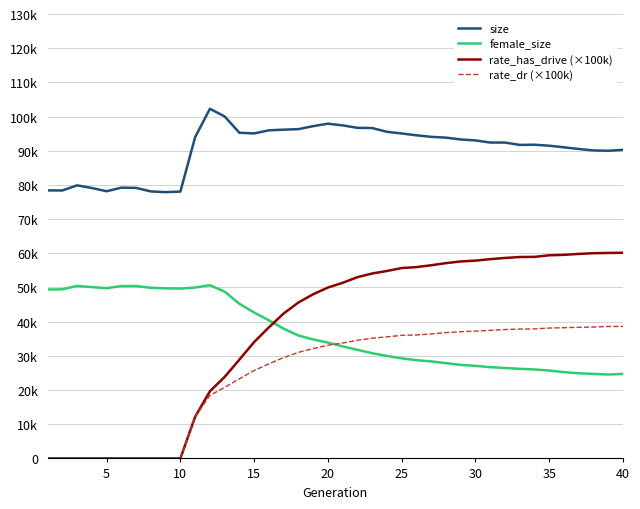

True or false: rate_dr (×100k) and rate_has_drive (×100k) cross at least once.

False